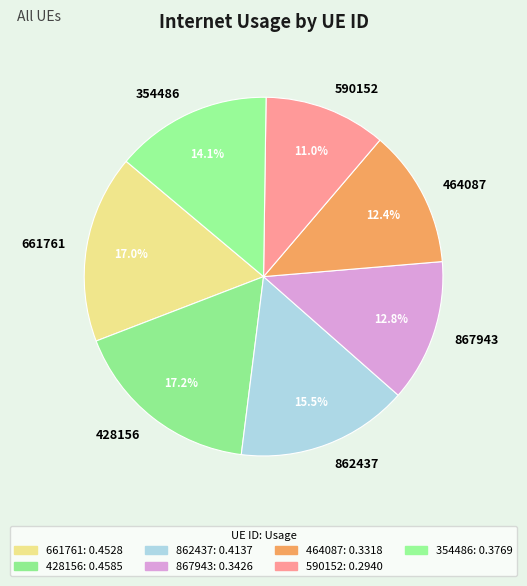

Which slice is the smallest?

590152